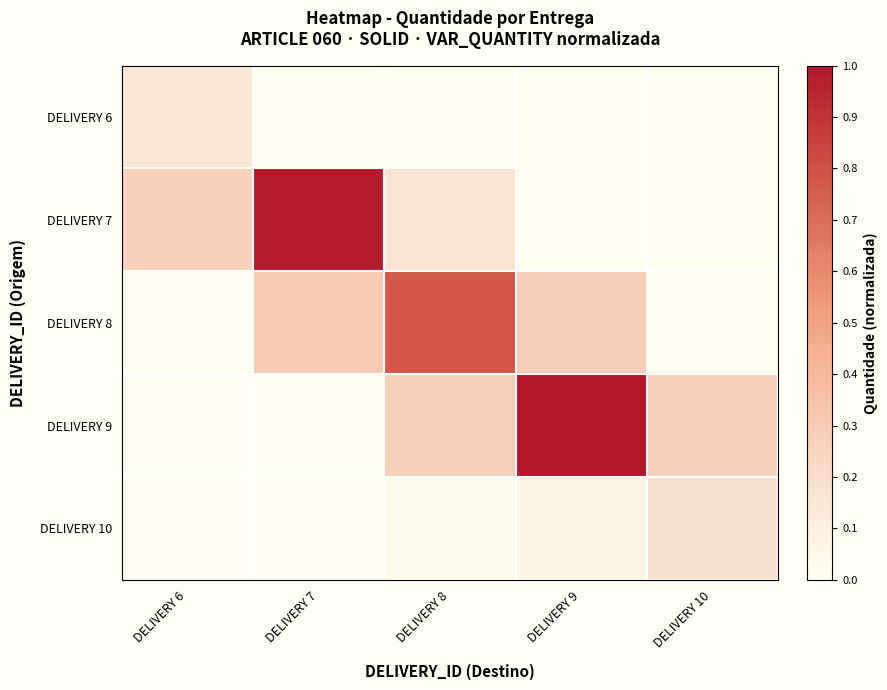

At which category does the chart reach its minimum across all series?

DELIVERY 7